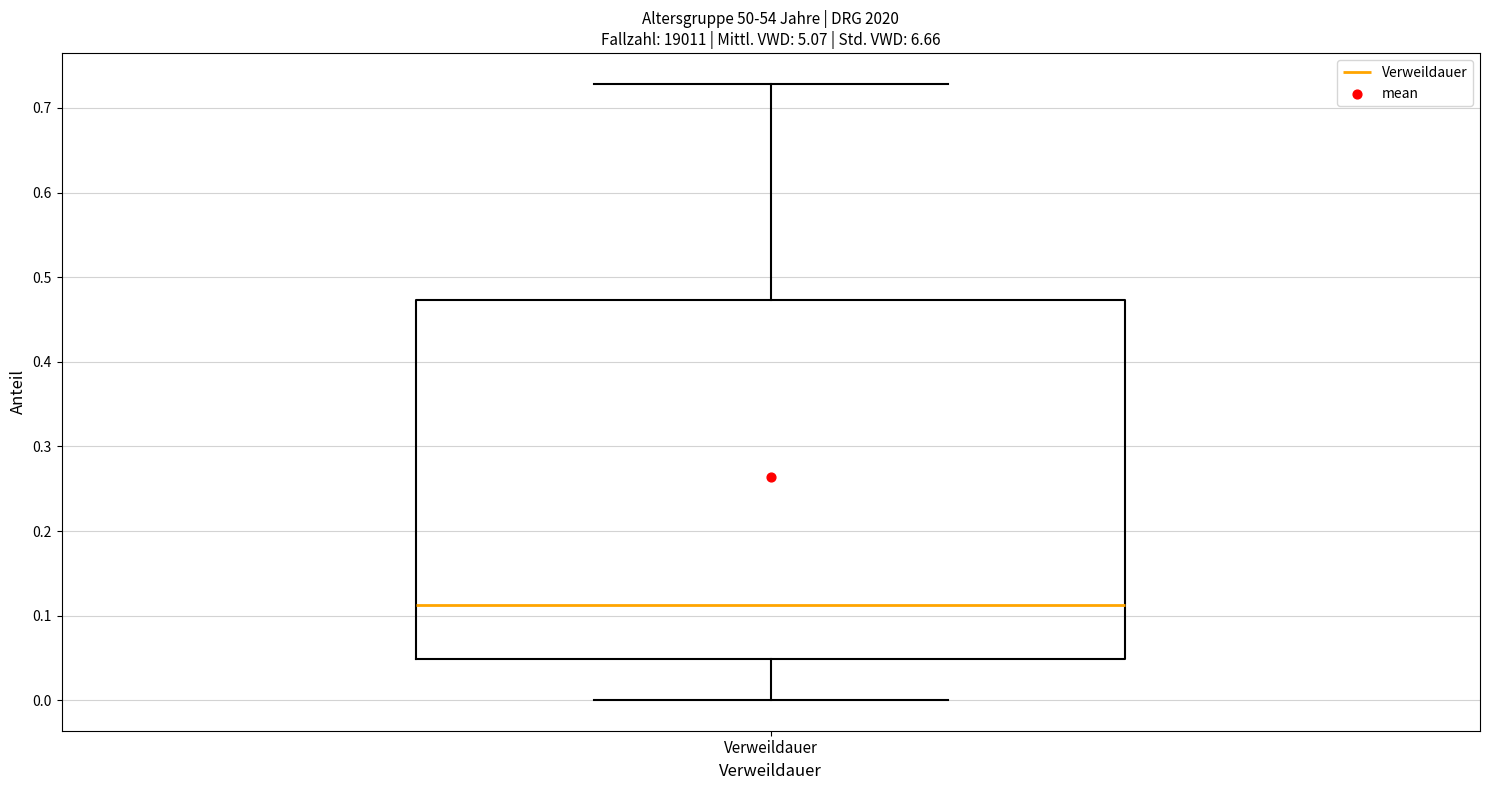

Where does the lower whisker of the box for Verweildauer end on the y-axis? The values are not printed on the chart, so give them approximately, as read against the axis.

0.00